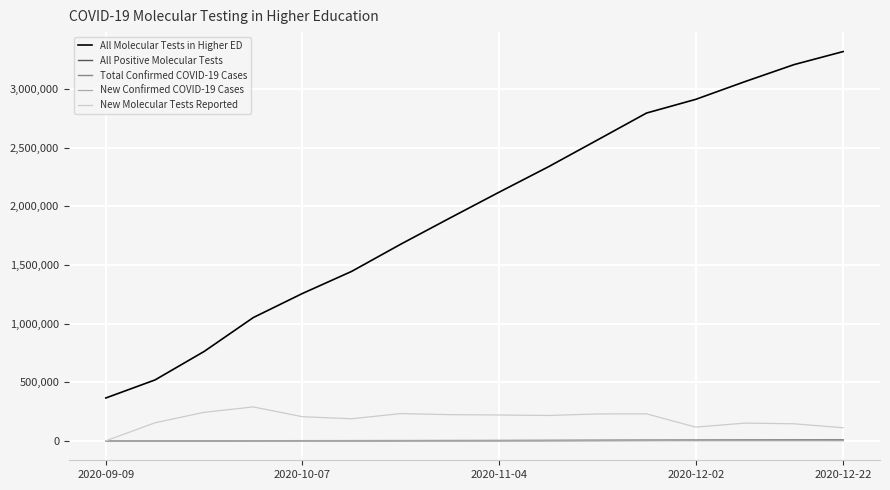

What is the average value of the All Positive Molecular Tests series?

2694